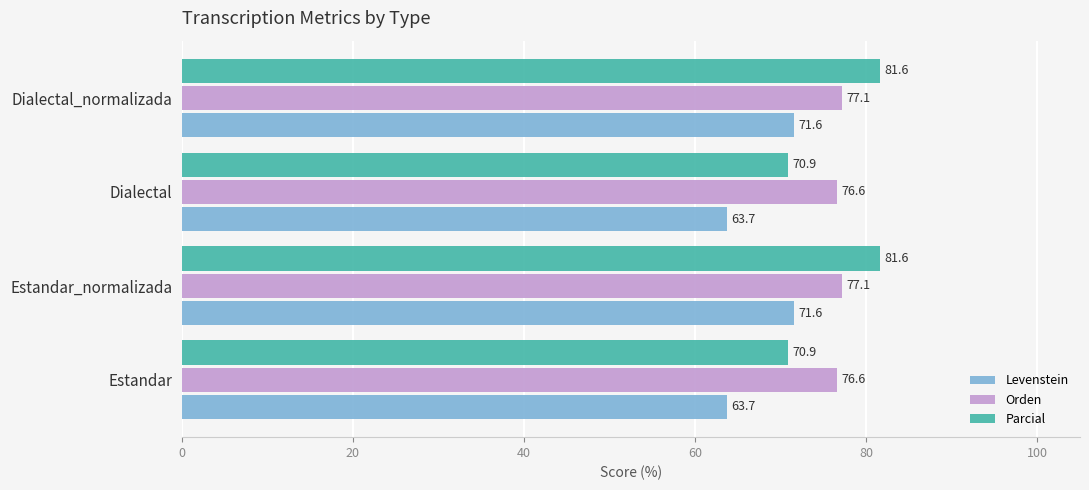

The value of Orden at Estandar_normalizada is 131.6. True or false?

False